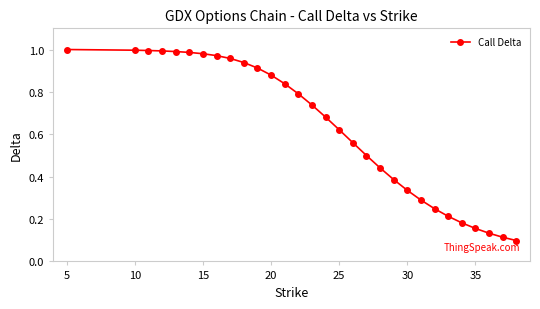

How many lines are shown in the chart?

1